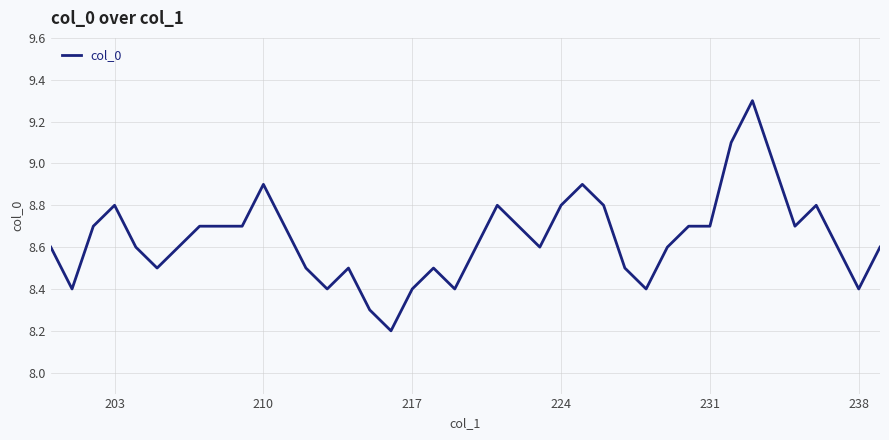

What is the difference between the maximum and minimum values?

1.1